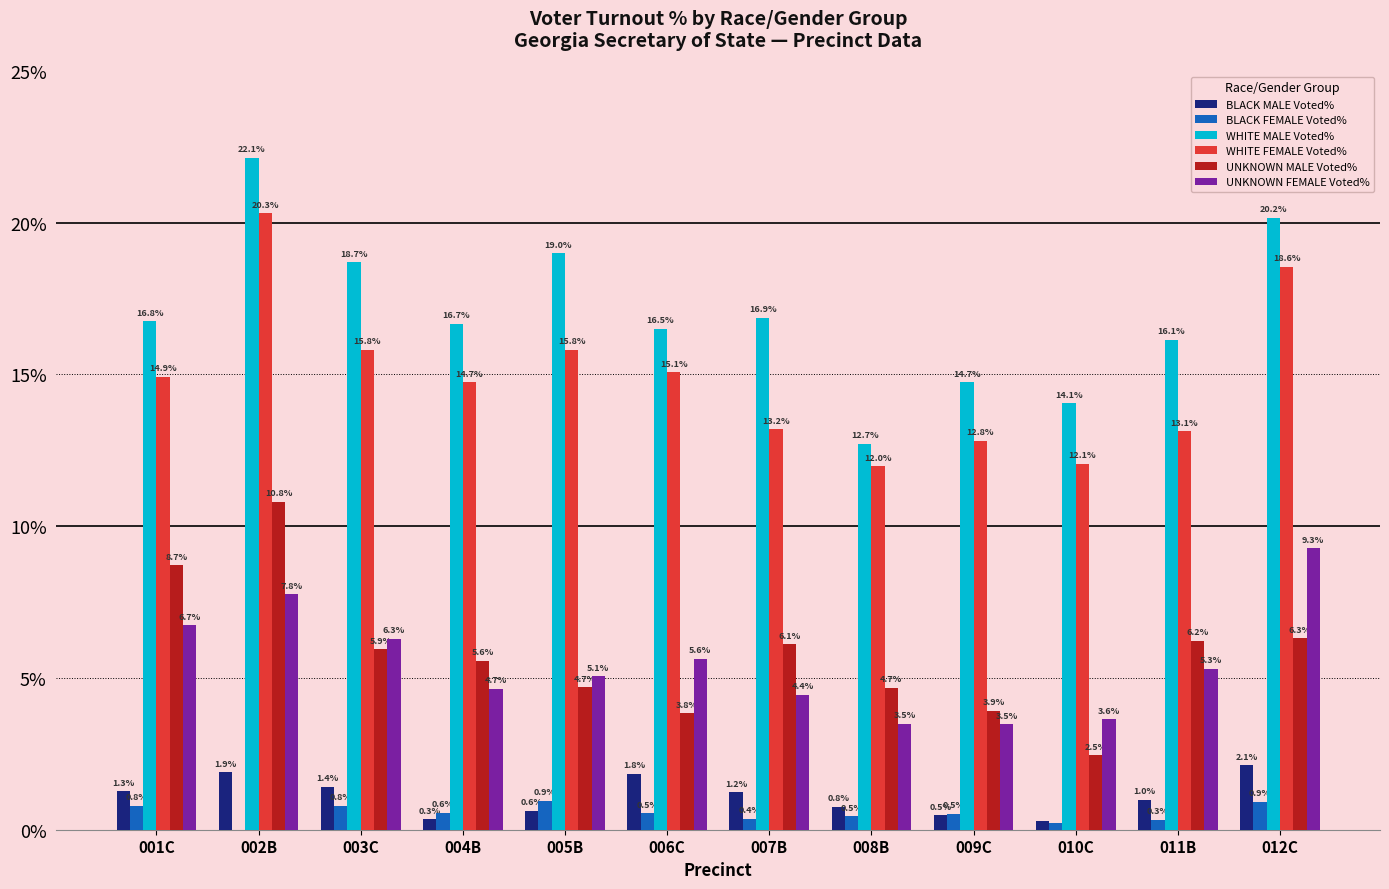

What is the average value of the UNKNOWN FEMALE Voted% series?

5.5